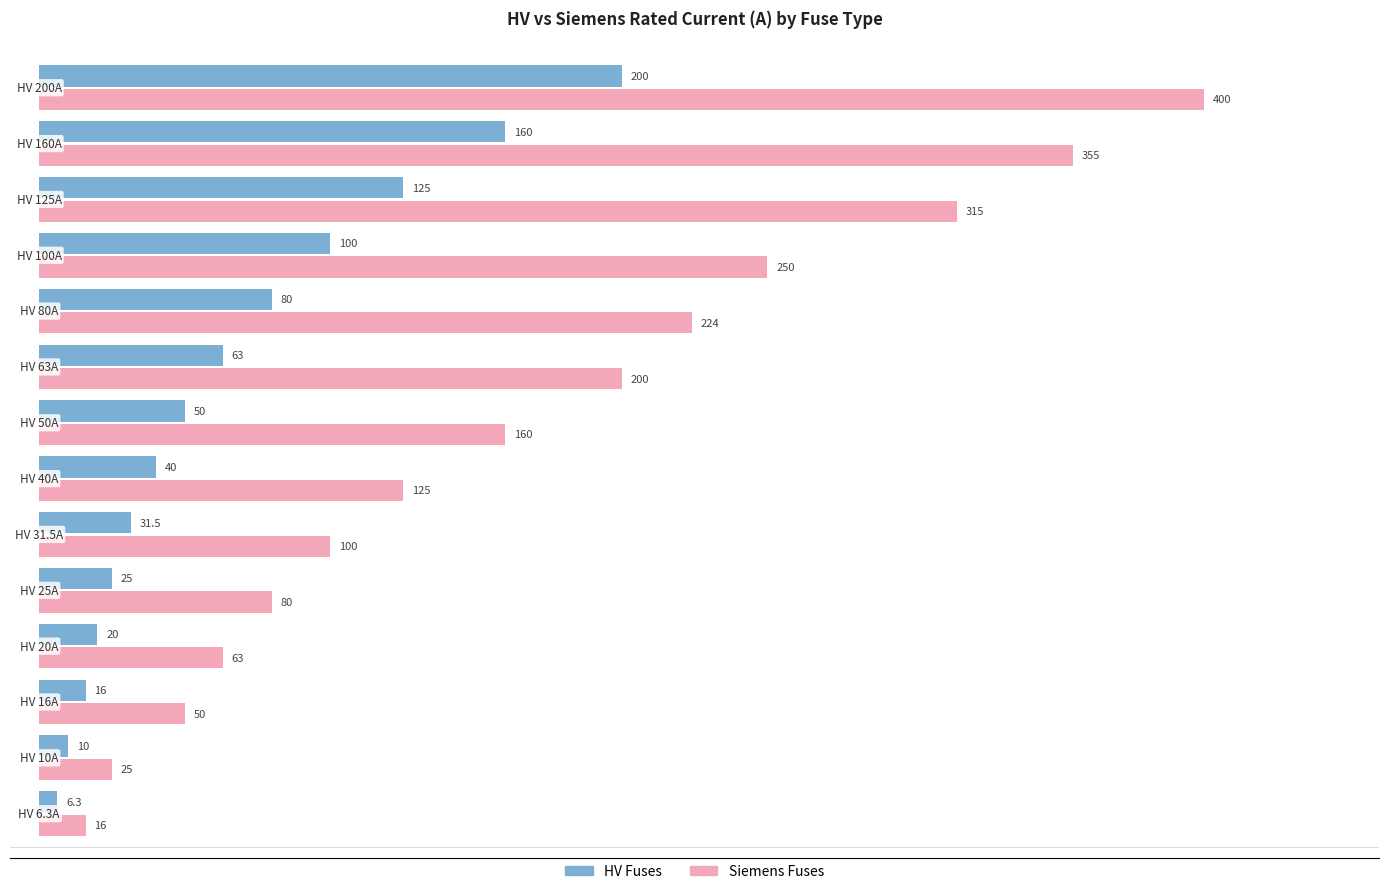

What is the difference between the maximum and minimum values in the HV Fuses series?

193.7